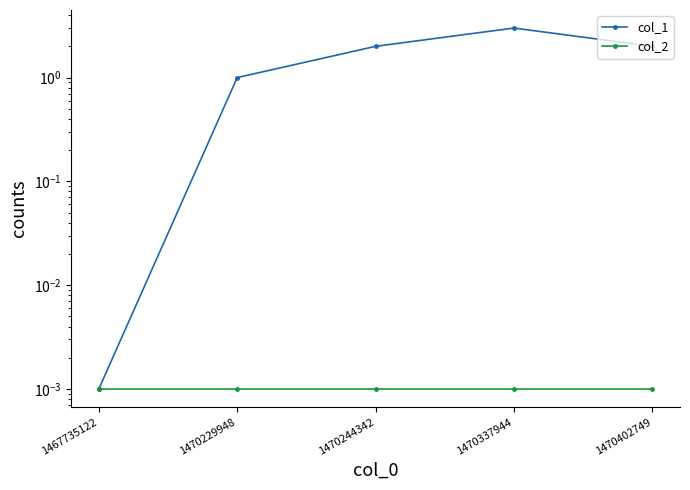

What is the maximum value shown in the chart?

3.0